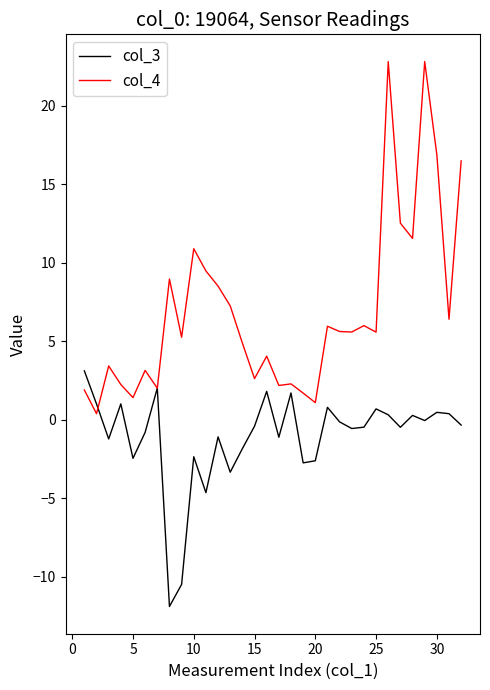

Rank the series by their average value, from lowest to highest.

col_3, col_4